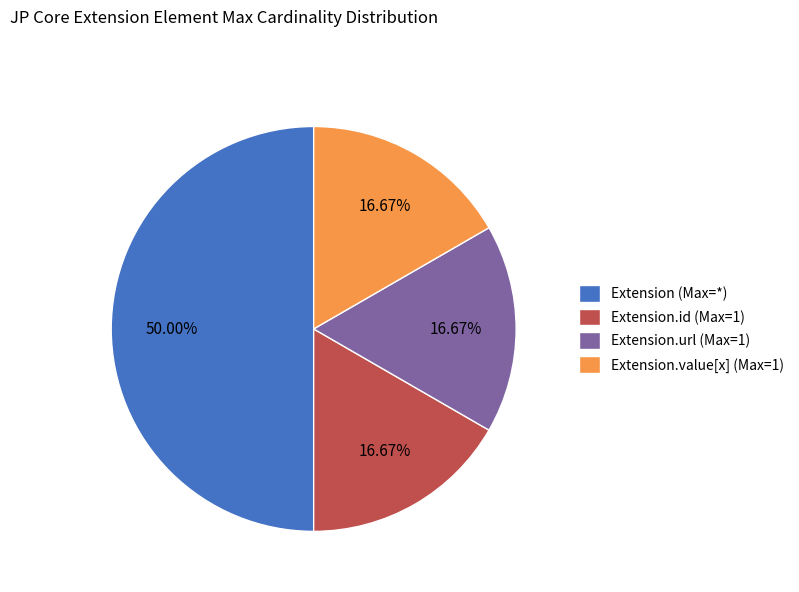

Count the number of slices in the pie.

4